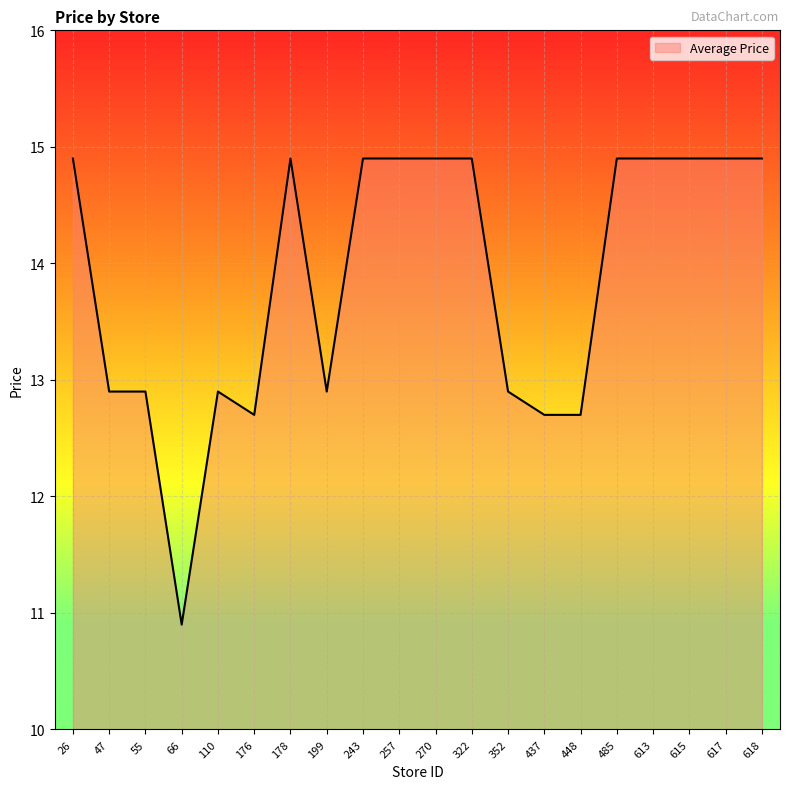

What is the smallest value displayed?

10.9